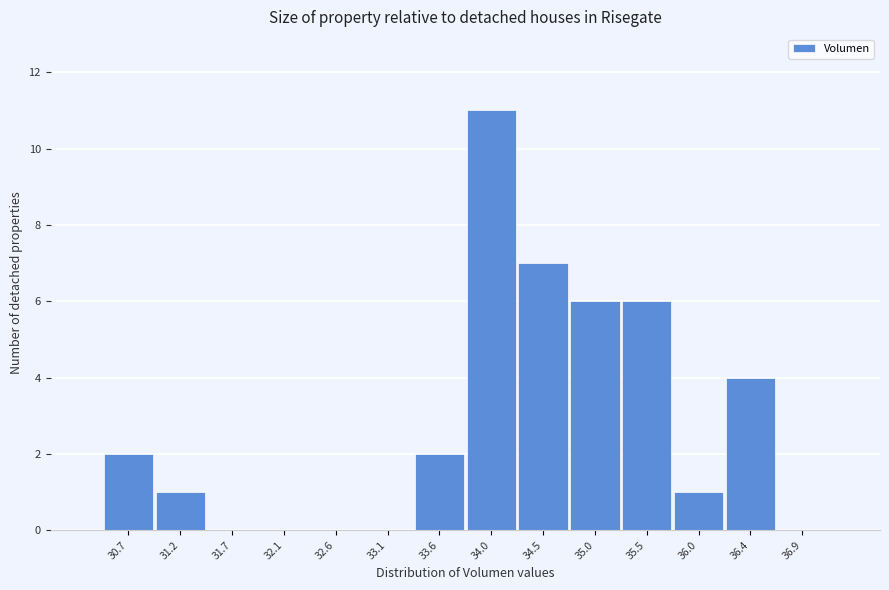

Reading left to right, transcribe all the data shown in this chart.

30.7=2	31.2=1	31.7=0	32.1=0	32.6=0	33.1=0	33.6=2	34.0=11	34.5=7	35.0=6	35.5=6	36.0=1	36.4=4	36.9=0